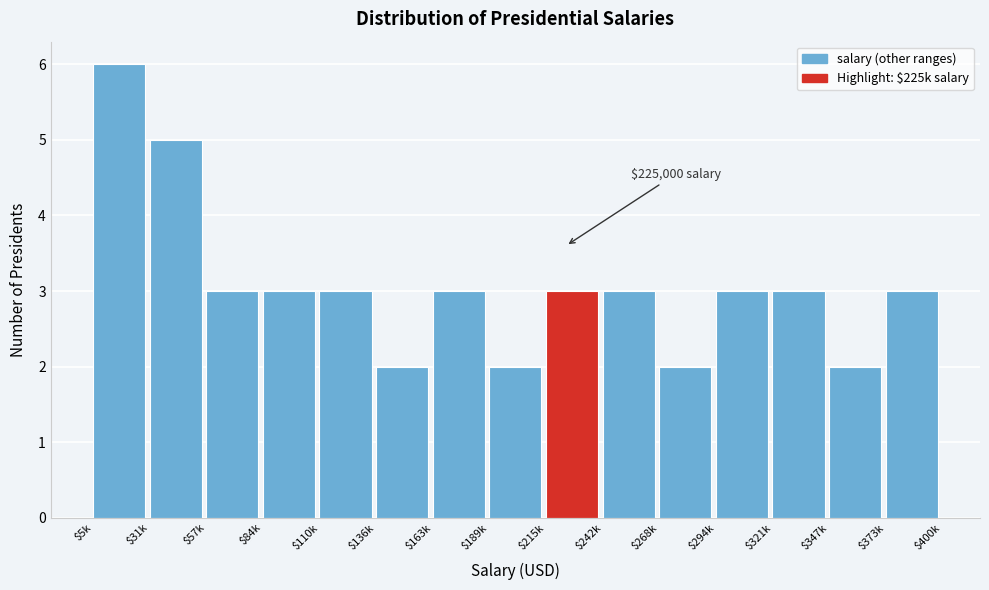

Reading left to right, what are all the values shown in this chart?

6	5	3	3	3	2	3	2	3	3	2	3	3	2	3